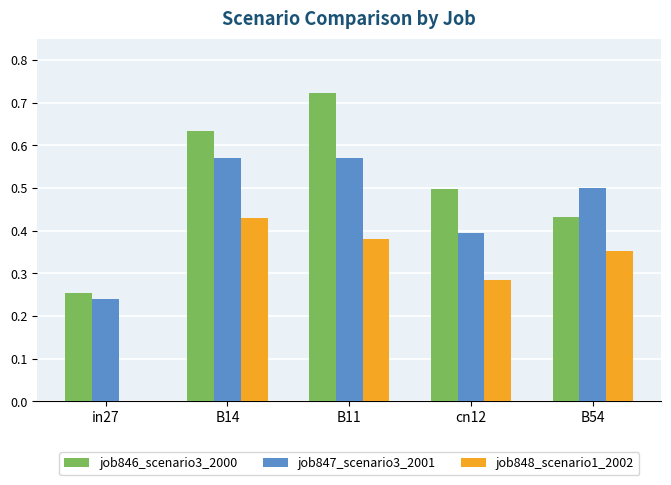

How many data points does each series have?

5